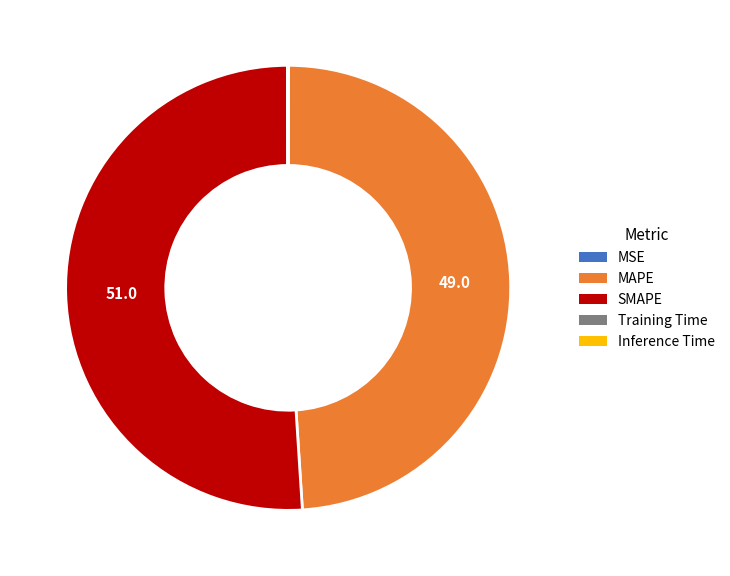

What is the largest slice in the pie chart?

SMAPE